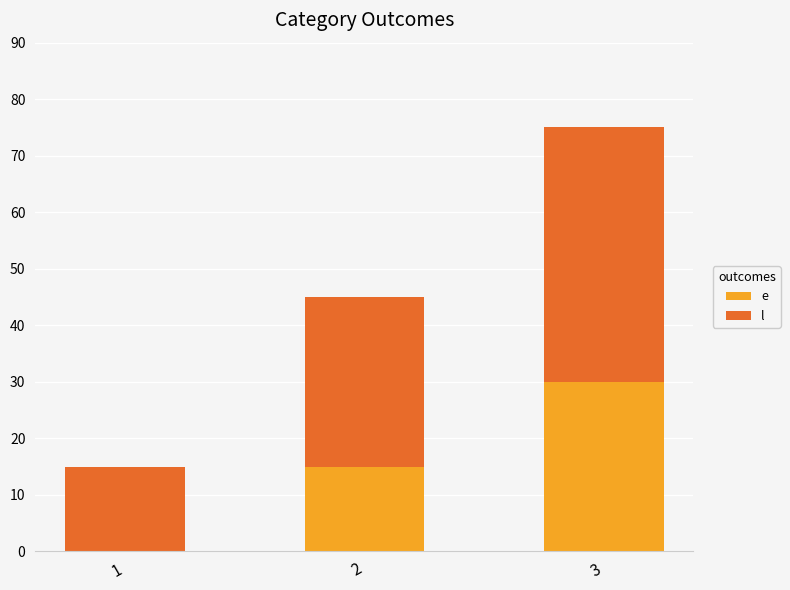

At which category is the sum across all series the highest?

3